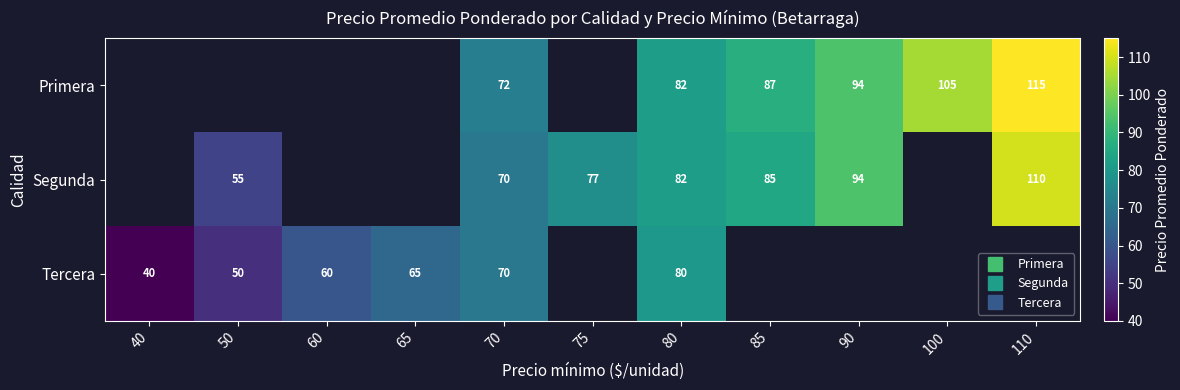

Rank the series by their average value, from lowest to highest.

Primera, Segunda, Tercera